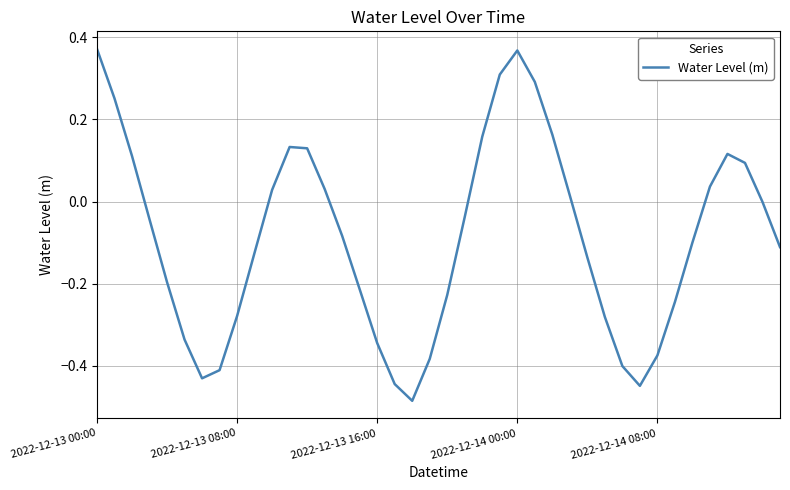

What is the difference between the maximum and minimum values?

0.9